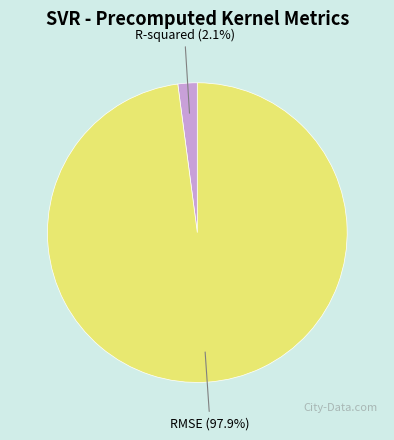

To the nearest percent, what portion does R-squared represent?

2%